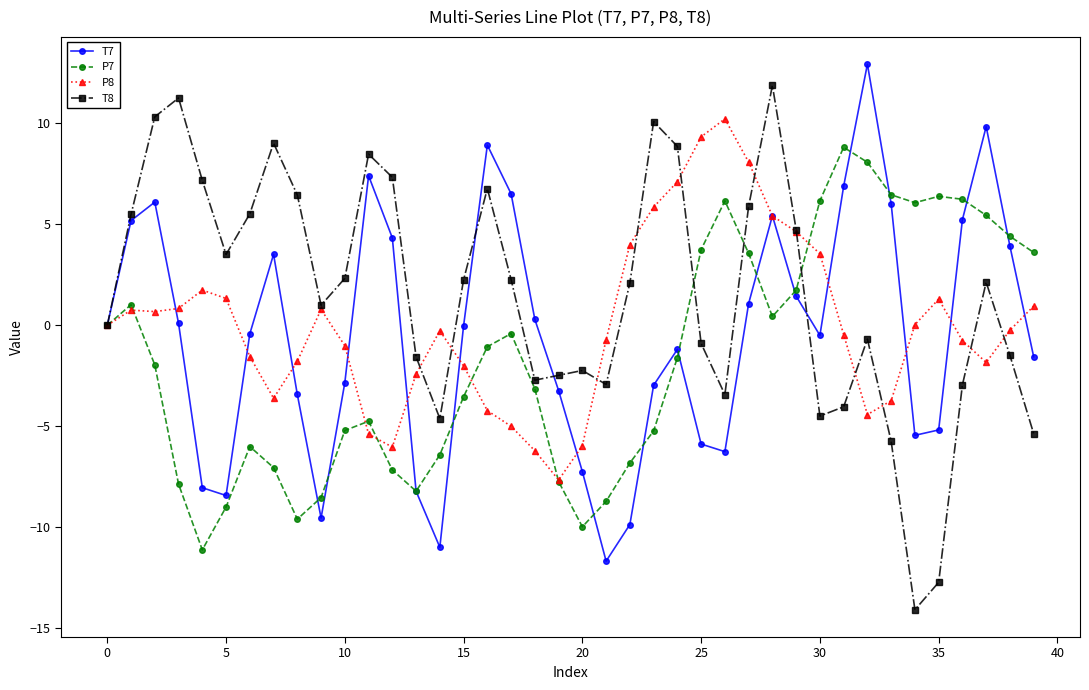

What is the maximum value shown in the chart?

12.9